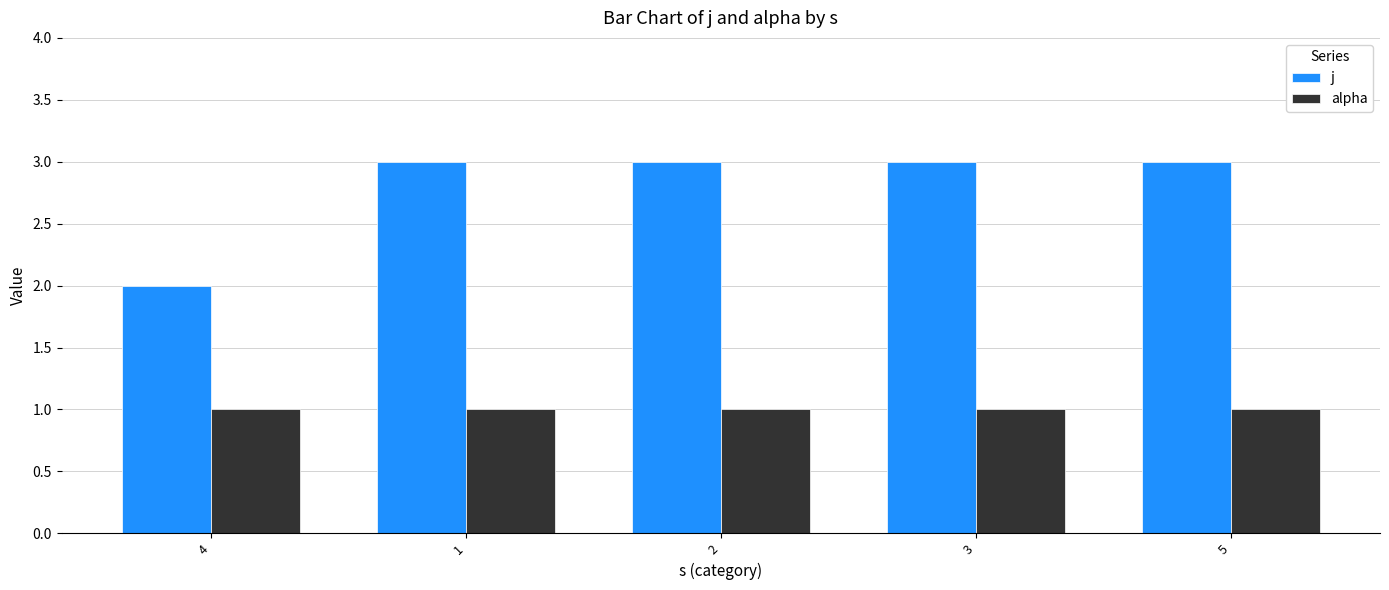

What is the sum of the j values at 4 and 5?

5